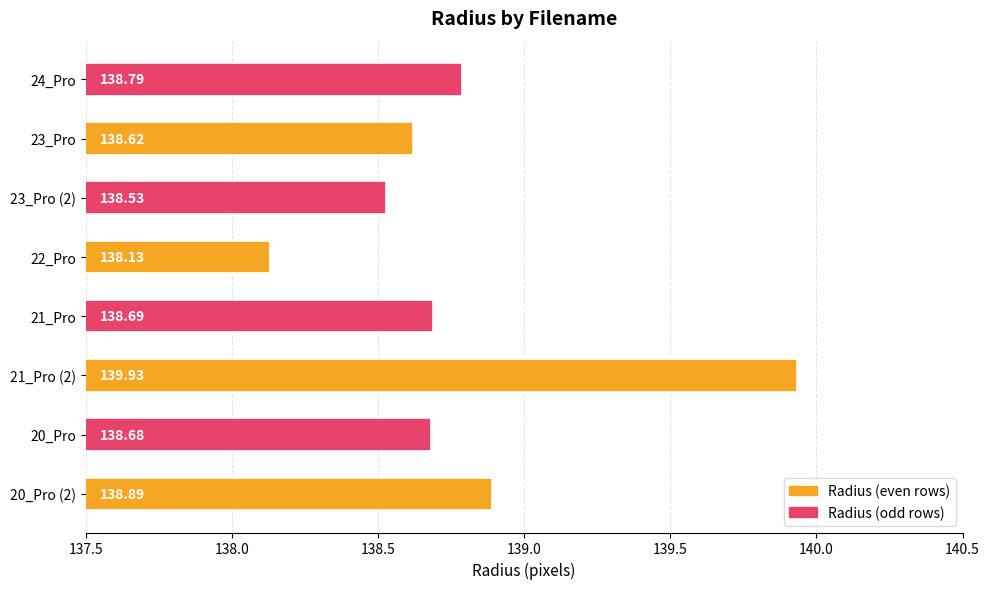

Approximately how many times larger is the value at 22_Pro compared to 20_Pro (2)?

1.0